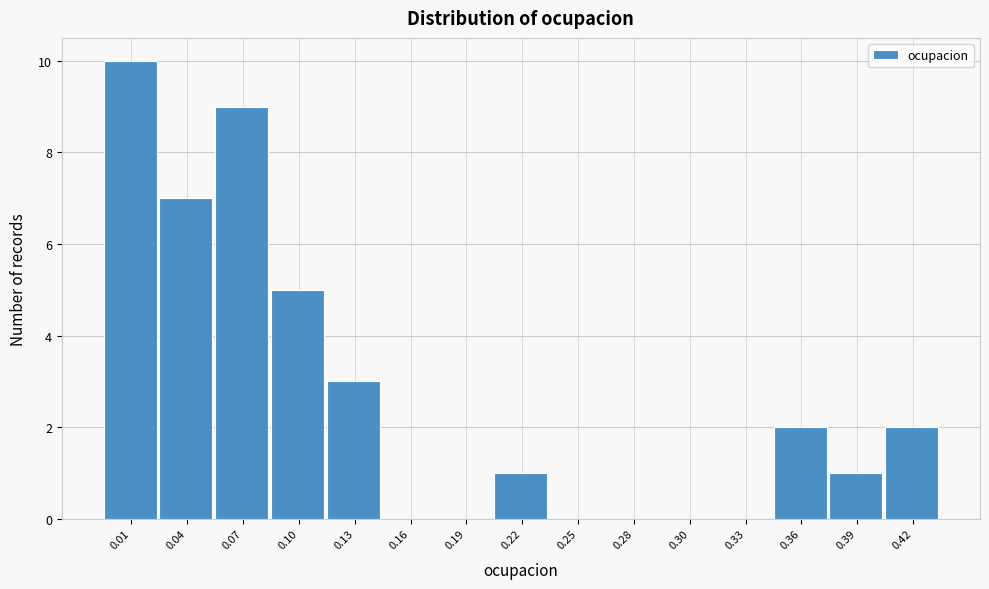

Reading left to right, list all the values displayed in this chart.

0.01=10	0.04=7	0.07=9	0.10=5	0.13=3	0.16=0	0.19=0	0.22=1	0.25=0	0.28=0	0.30=0	0.33=0	0.36=2	0.39=1	0.42=2